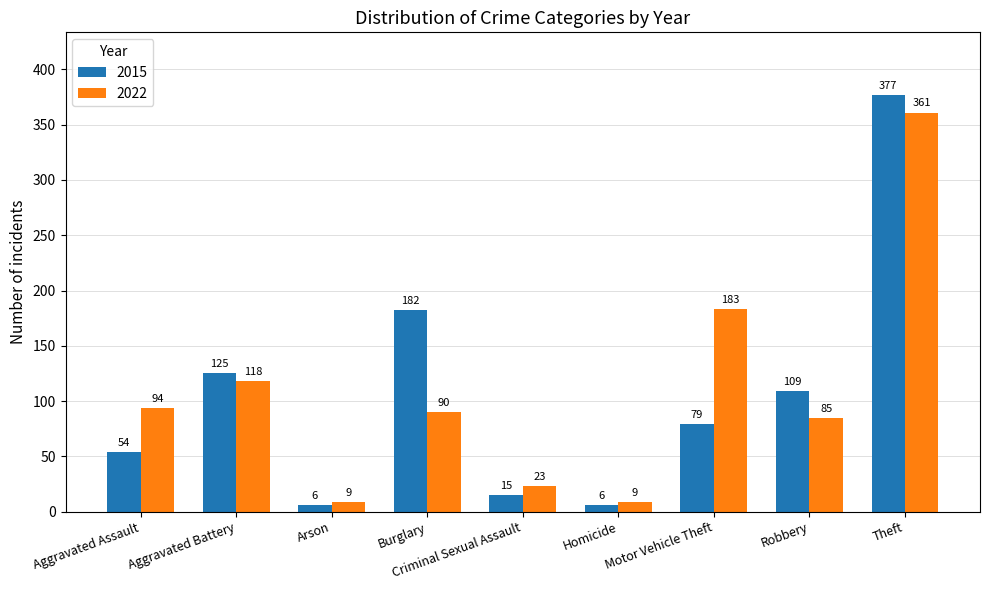

How many bars are there in each group?

2